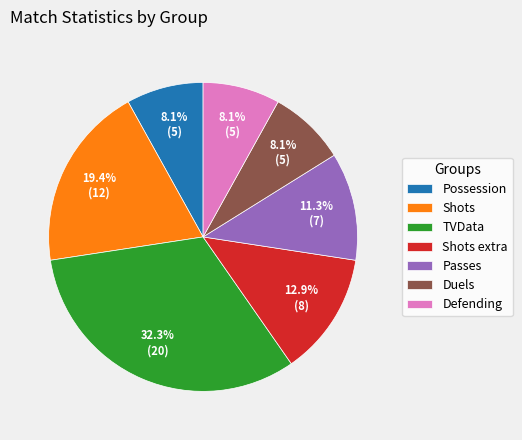

Does any single category account for the majority?

No